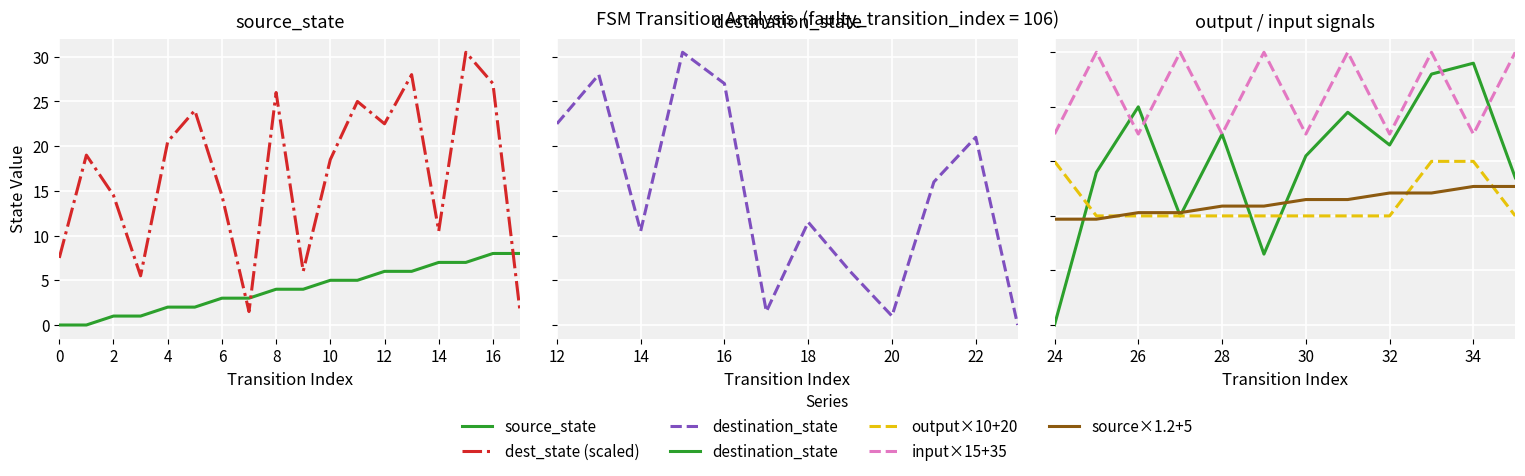

Where do output_symbol_num and source_state first cross each other?

0 and 1